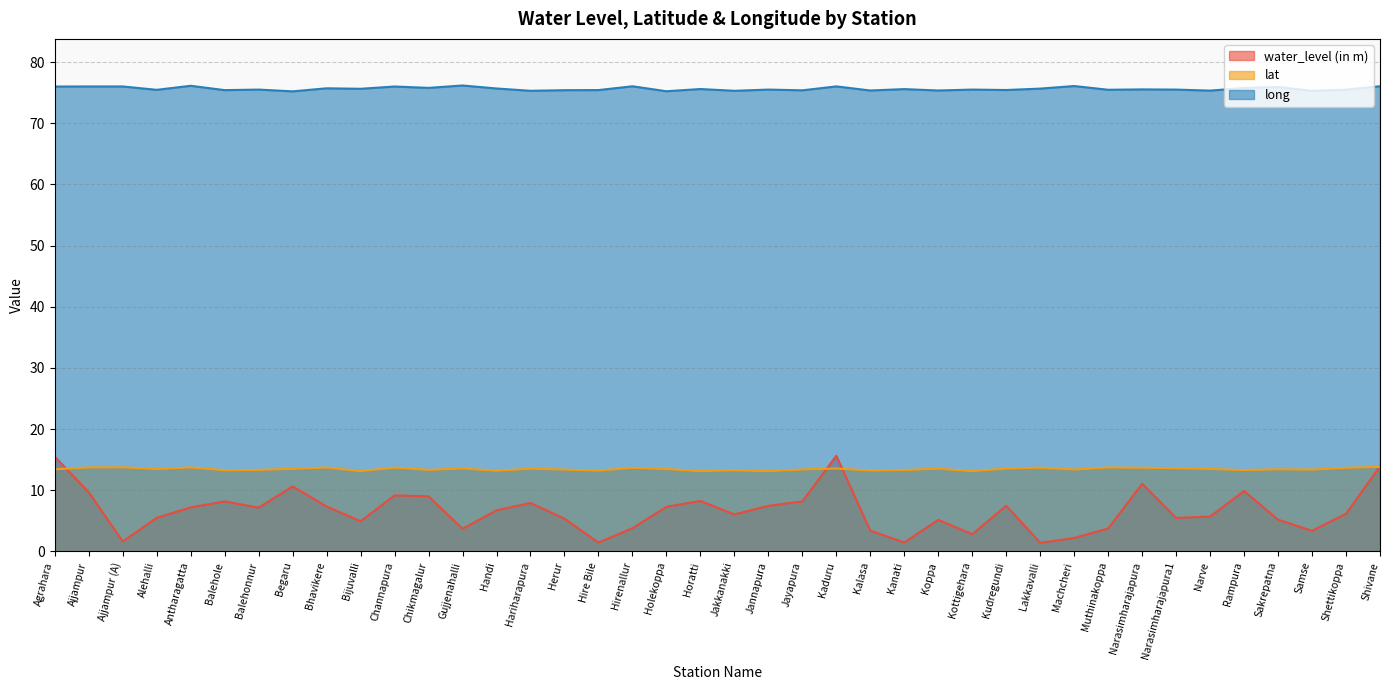

At which category does water_level (in m) reach its first local valley?

Ajjampur (A)